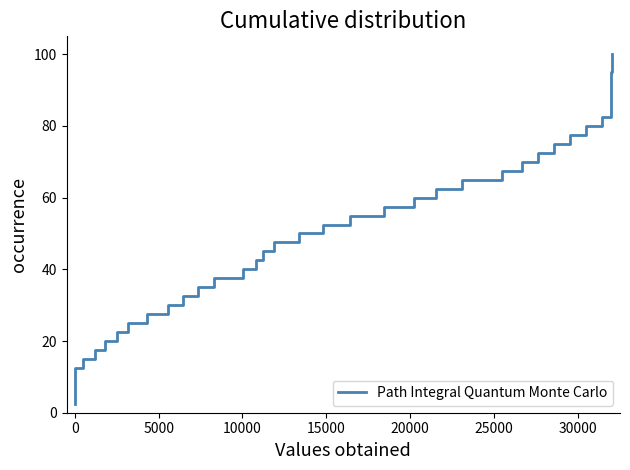

What is the greatest value displayed?

100.0